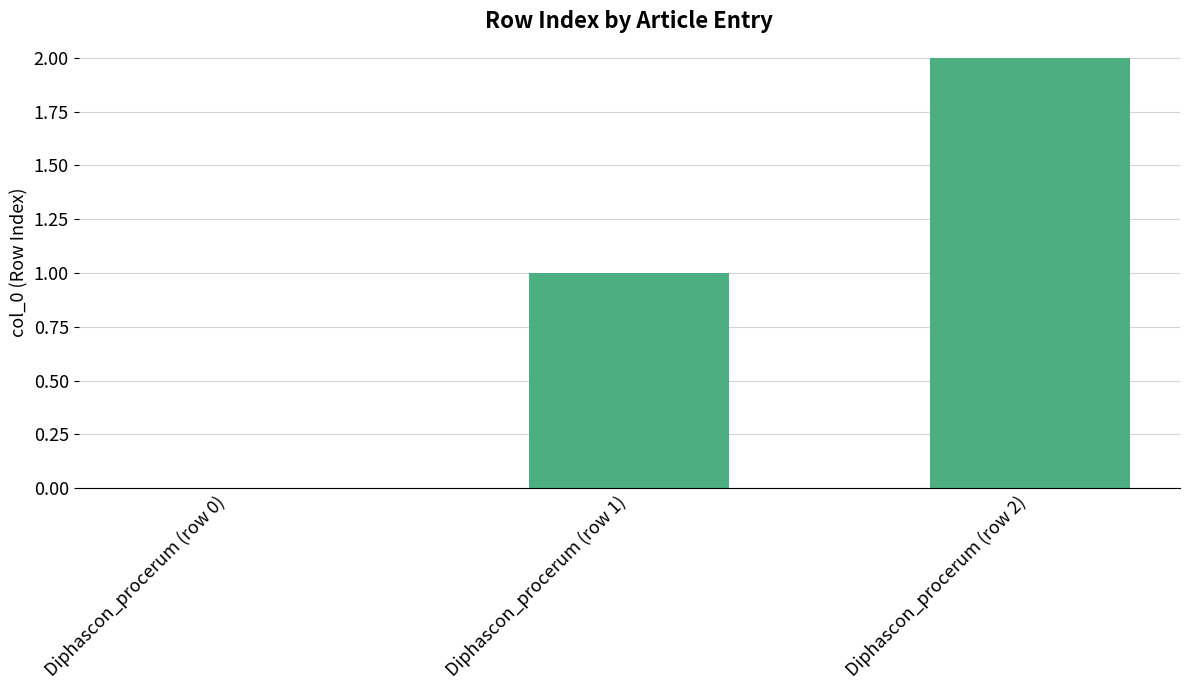

The chart shows a value of 0 at Diphascon_procerum (row 0). True or false?

True